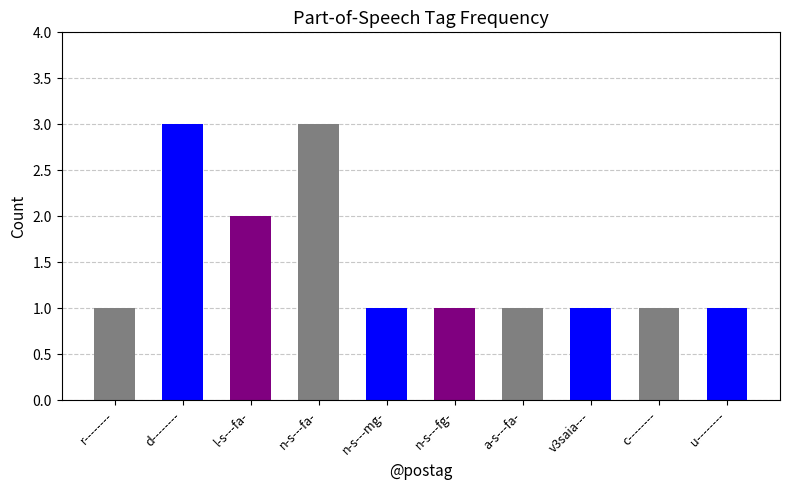

What is the label of the 7th bar from the left?

a-s---fa-